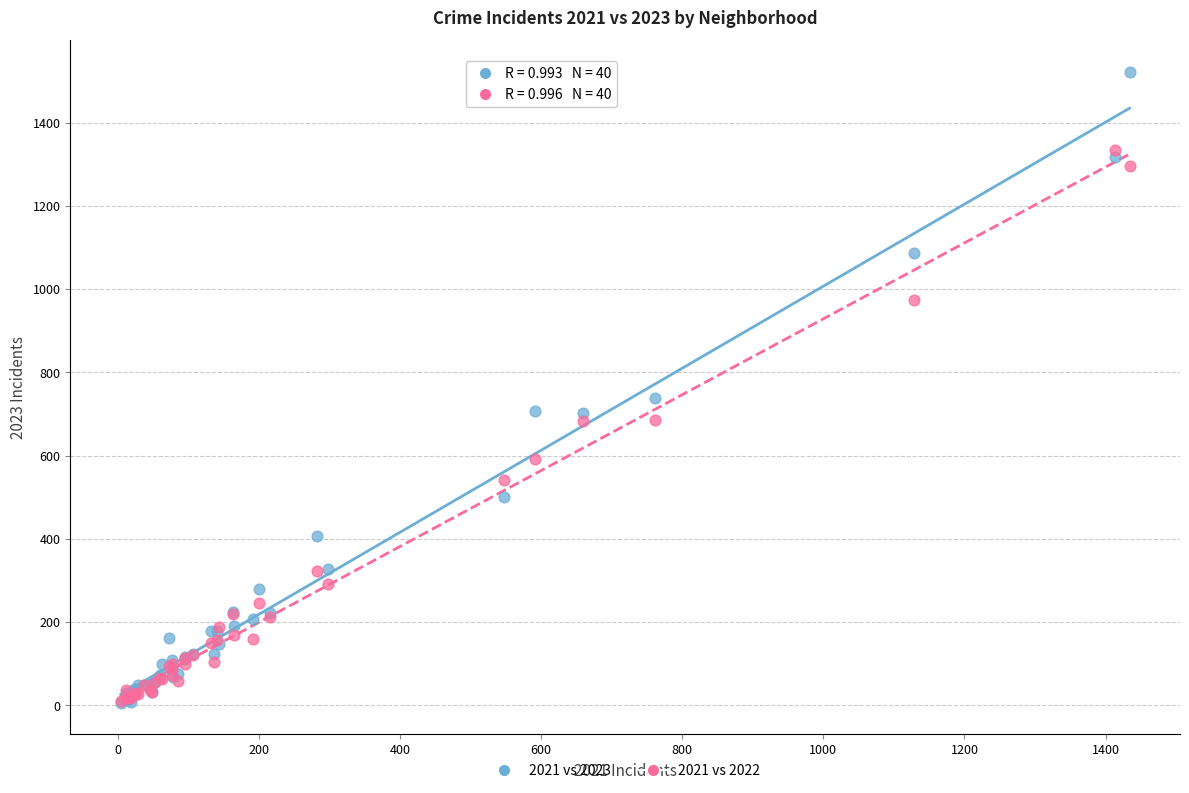

In the 2021 vs 2023 series, what Y value is closest to 764?

738